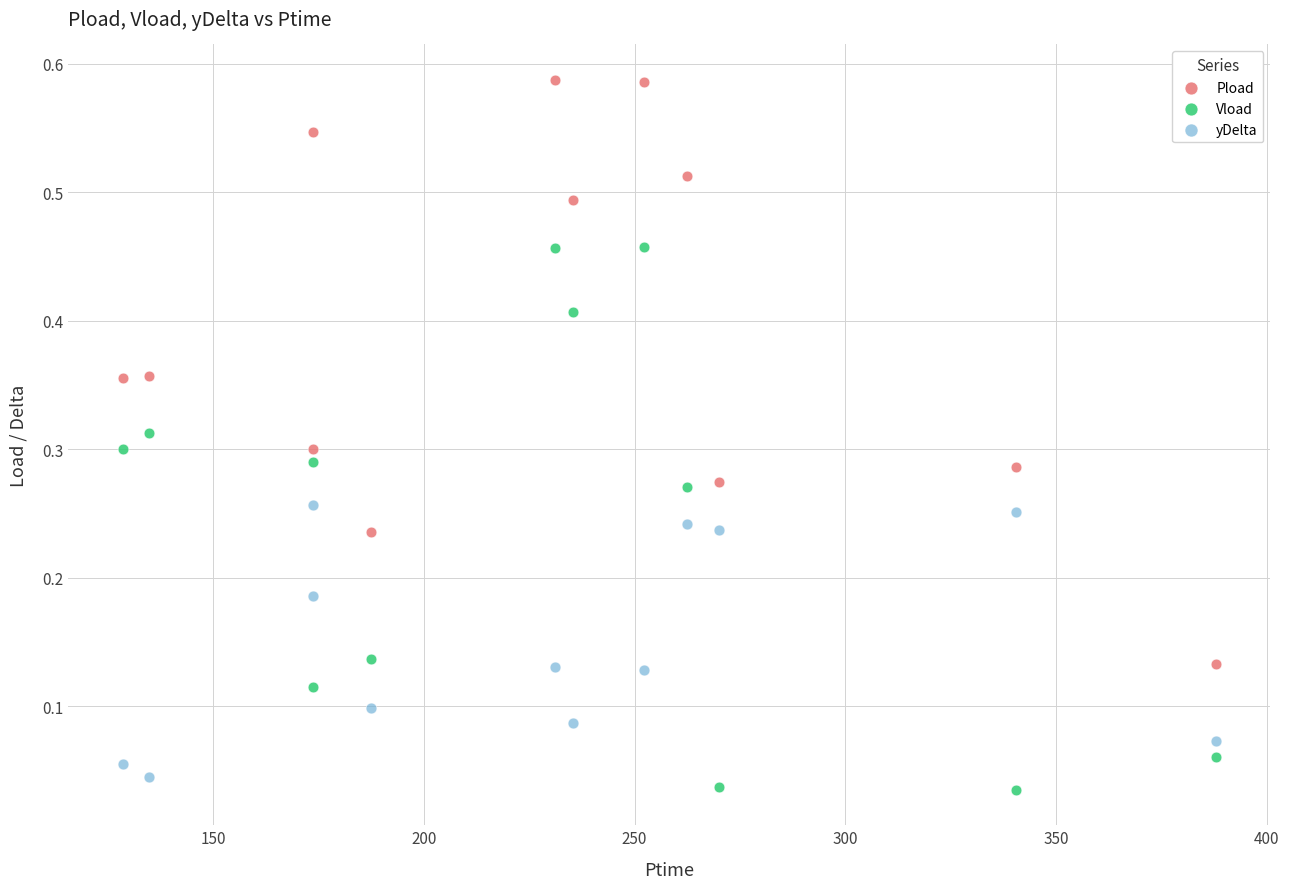

Which series has the largest Y range (max minus min)?

Pload